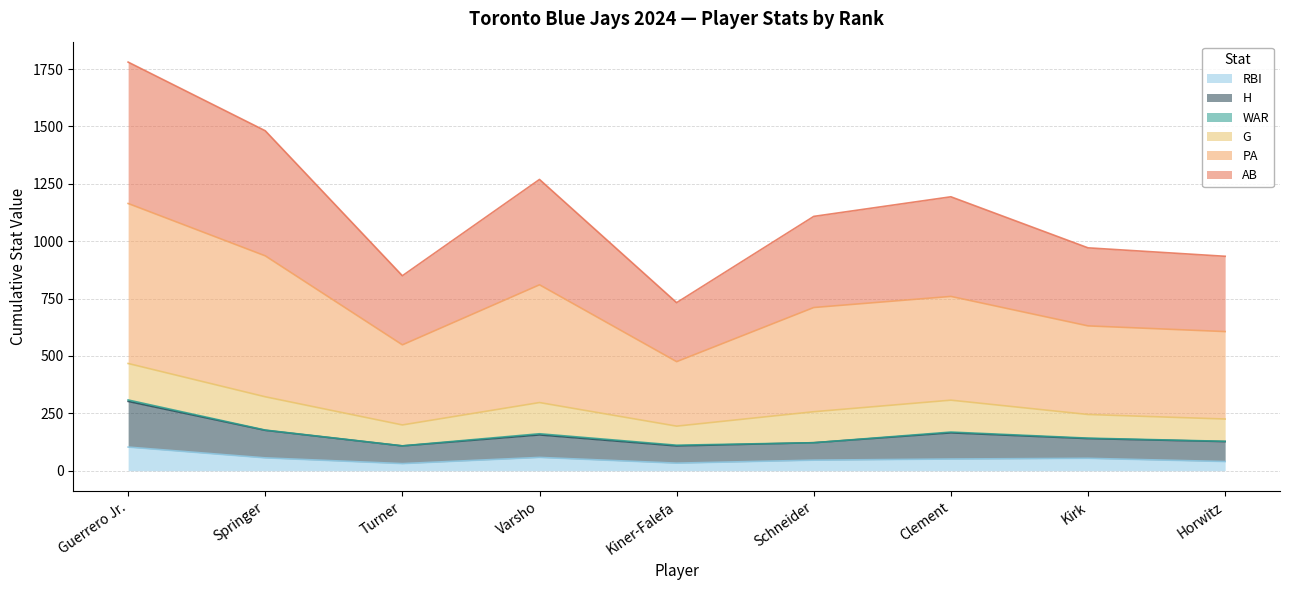

At which category is the sum across all series the highest?

Guerrero Jr.